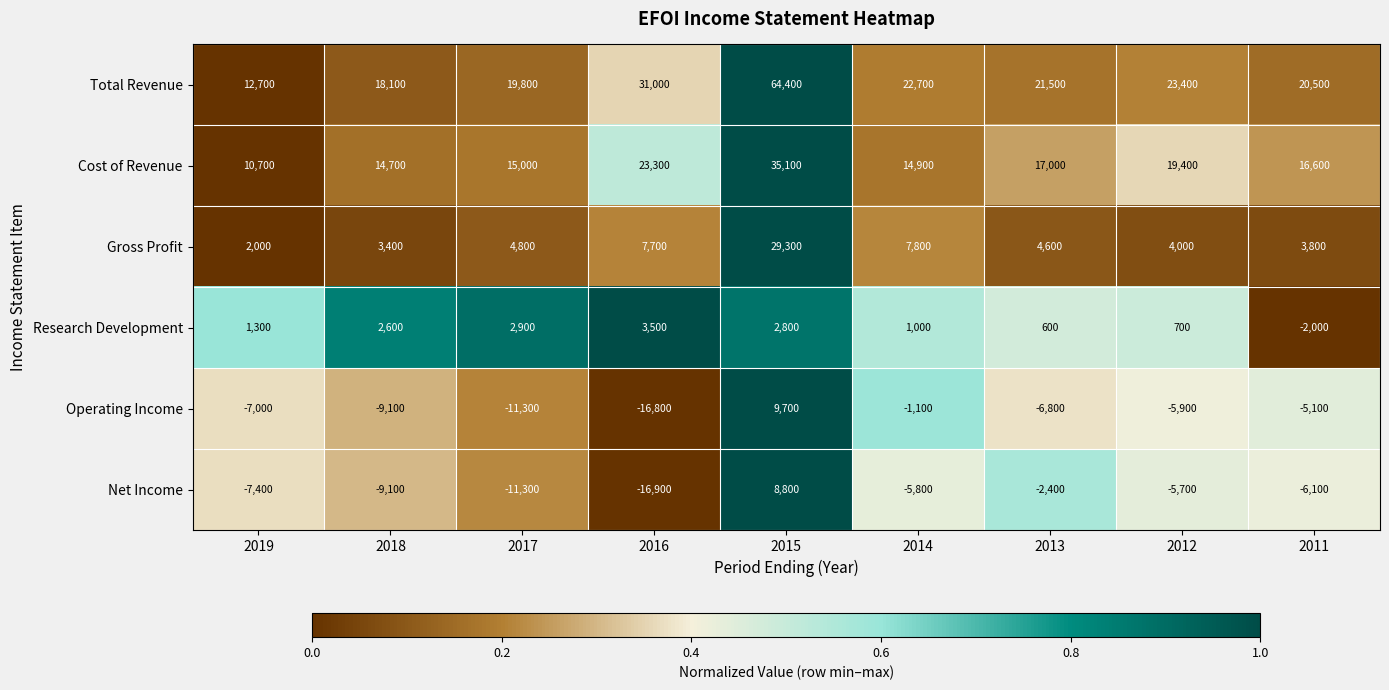

The Gross Profit series shows 29300 at 2015. True or false?

True